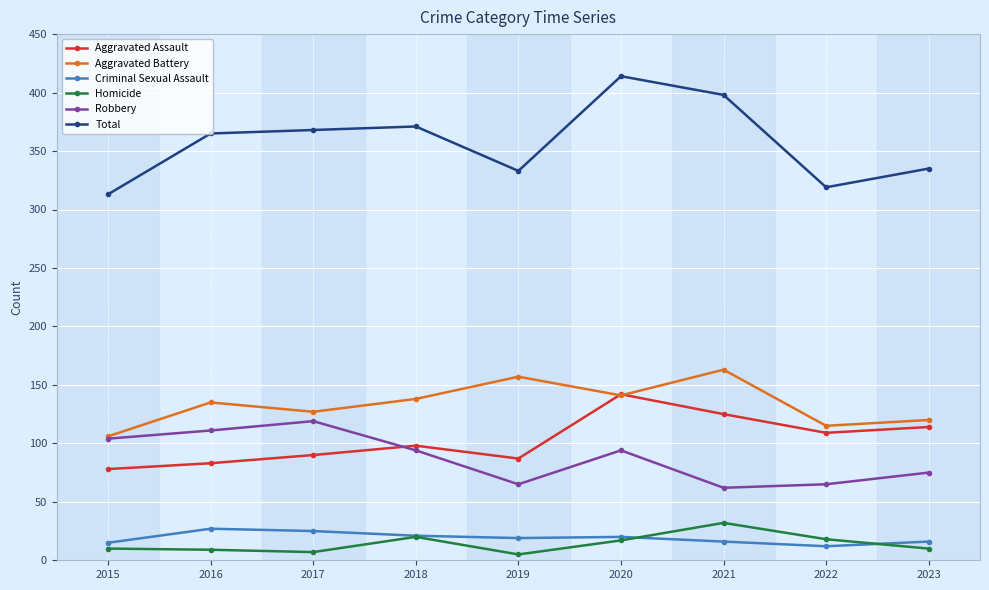

Is it true that Aggravated Battery equals 120 at 2023?

True